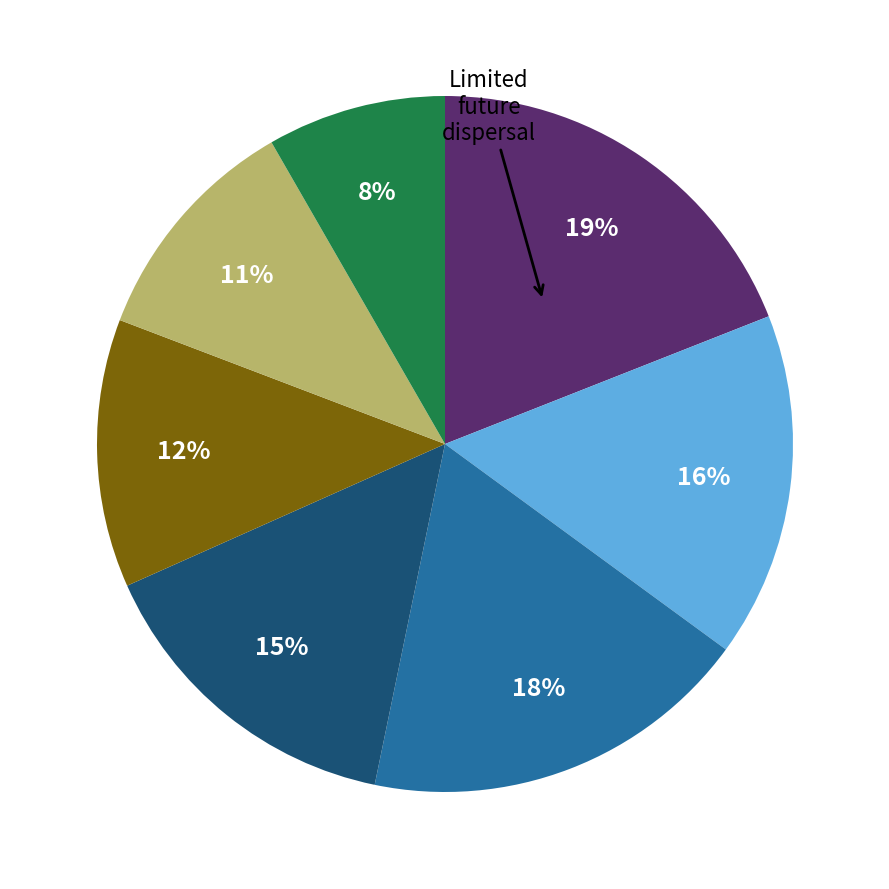

To the nearest percent, what is the average slice percentage?

14%